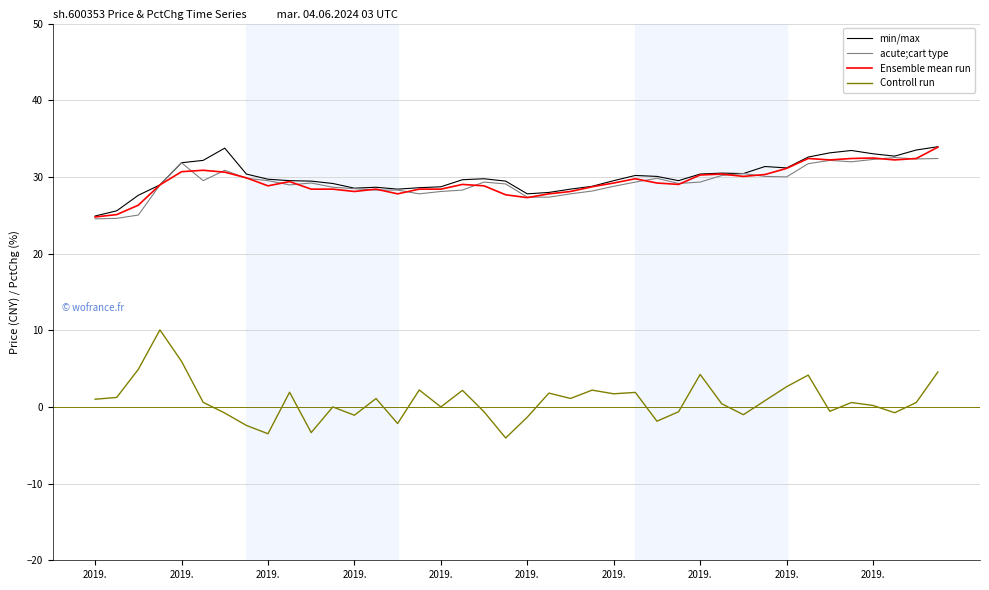

What is the lowest value of the Controll run series?

-4.1